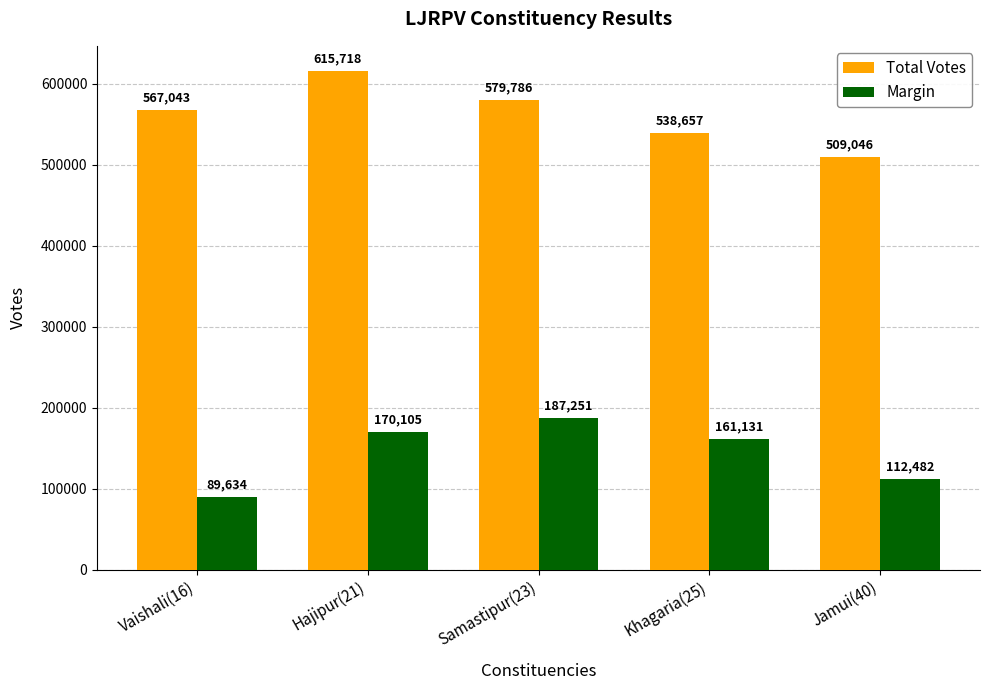

How many distinct data groups are displayed?

2